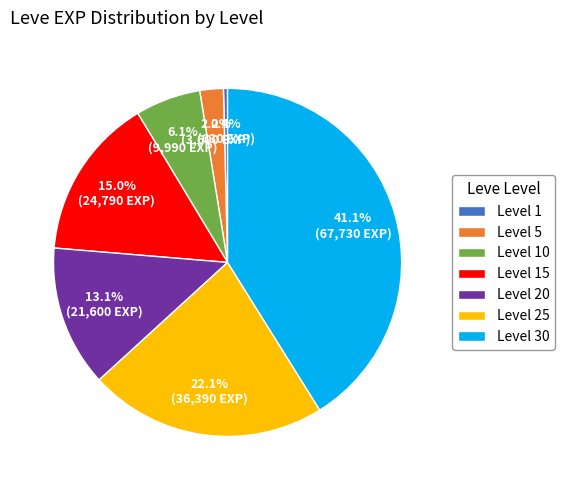

Does Level 15 represent more than half of the total?

No